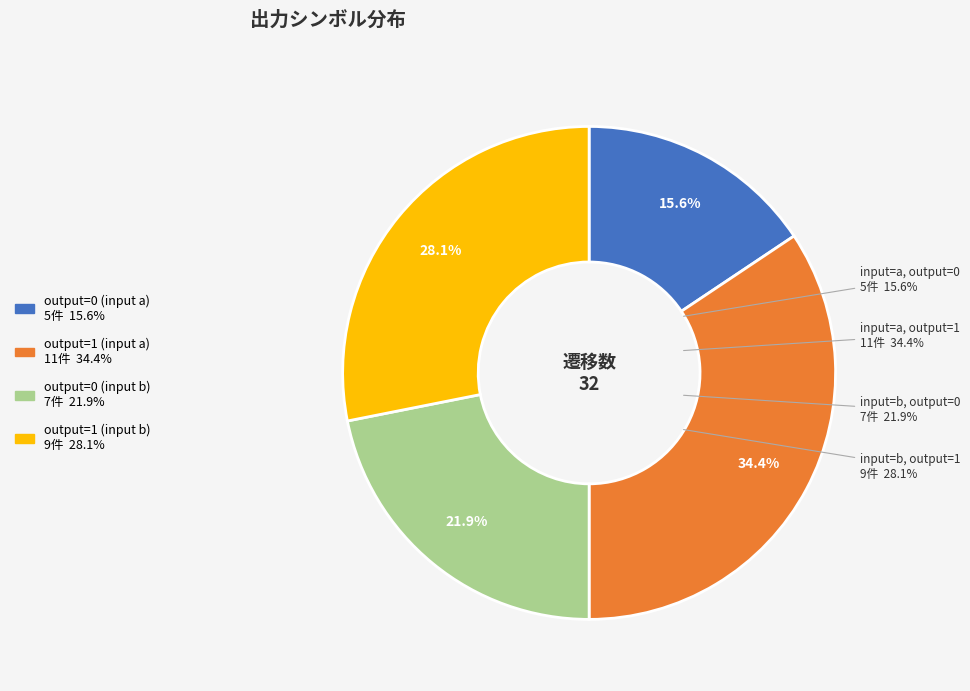

Count the number of slices in the pie.

4